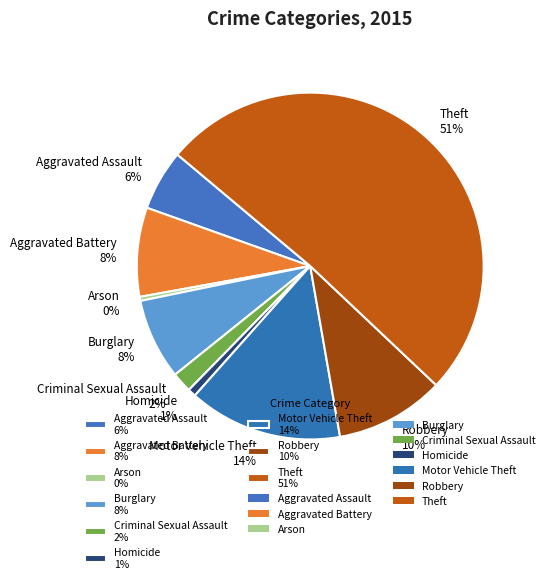

What is the majority slice?

Theft